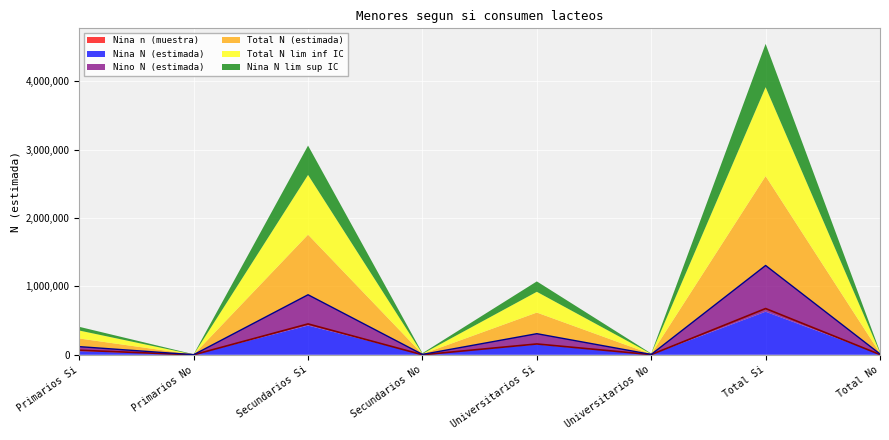

What is the label of the 1st point from the left?

Primarios Si